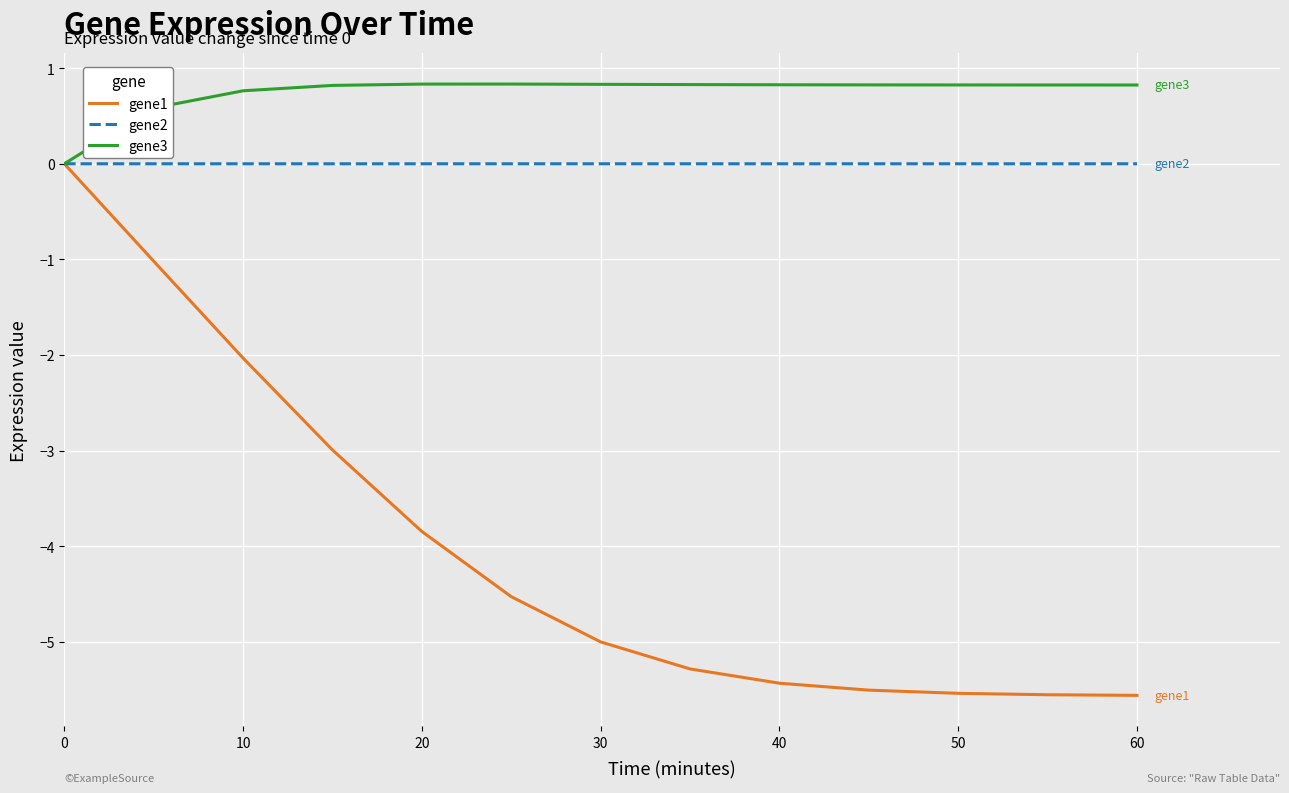

What are all the series names shown in the legend?

gene1, gene2, gene3